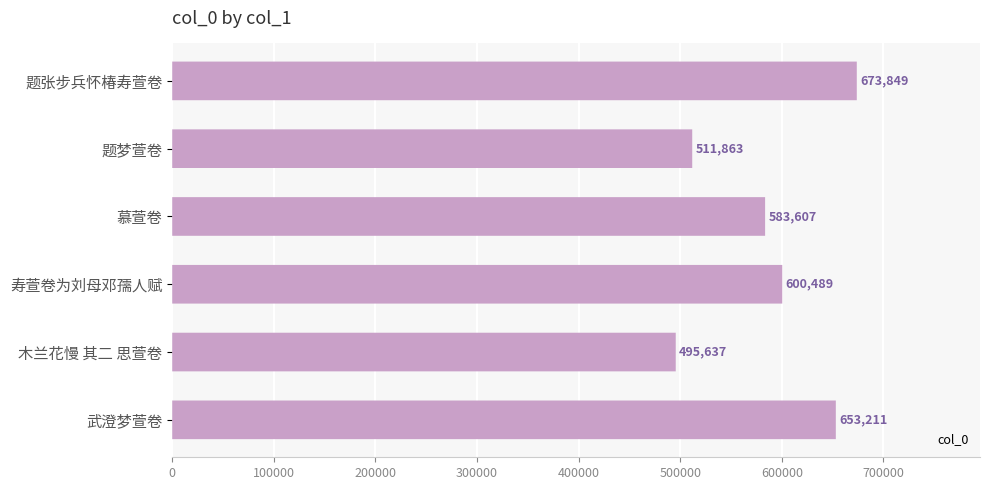

True or false: the data shows 964044 at 寿萱卷为刘母邓孺人赋.

False